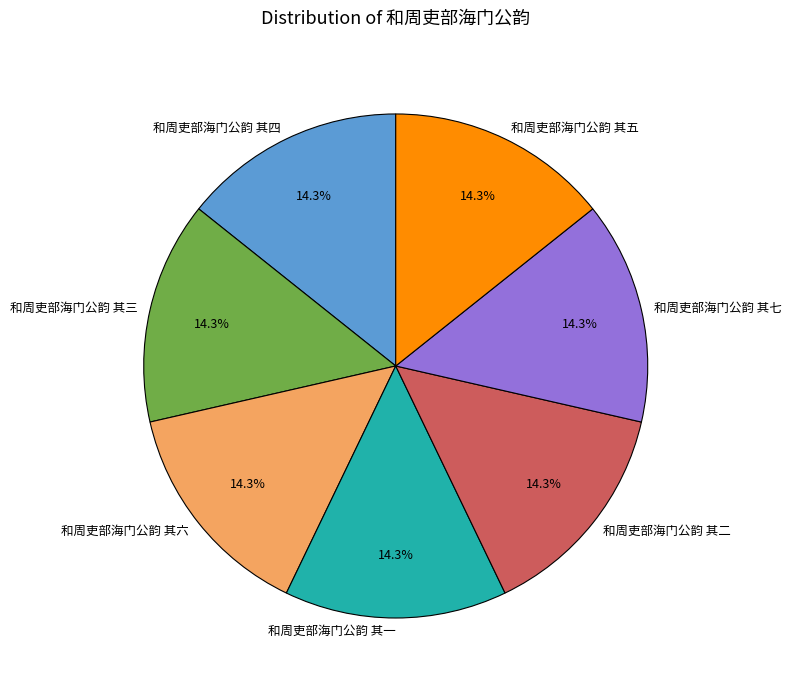

Do 和周吏部海门公韵 其三 and 和周吏部海门公韵 其二 together represent more than half of the pie?

No